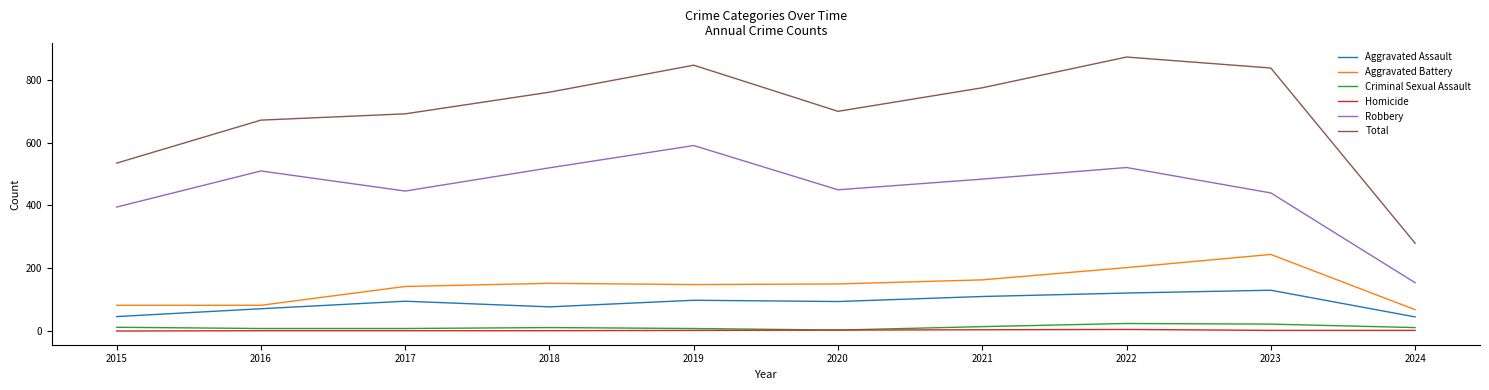

True or false: Aggravated Assault and Aggravated Battery cross at least once.

False